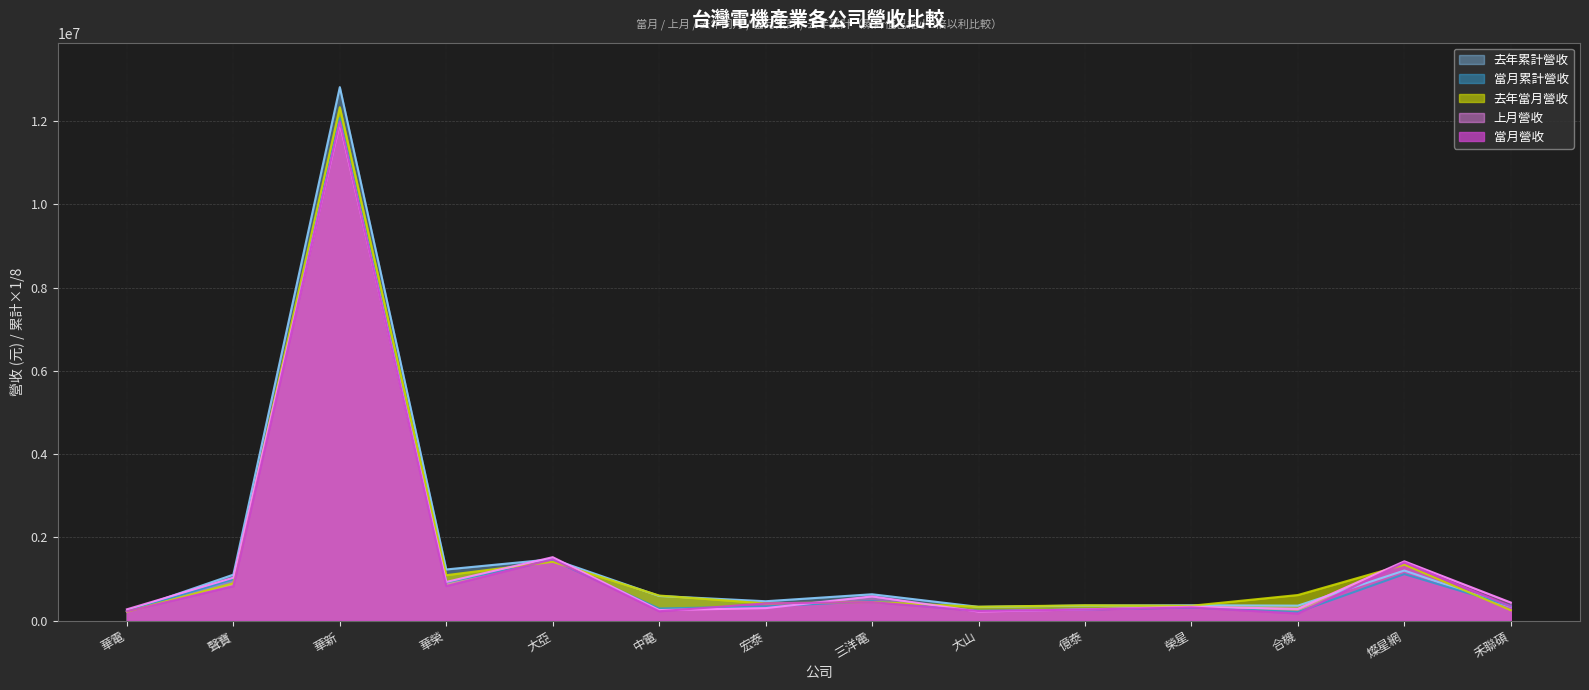

Which series has the widest spread of values?

去年累計營收